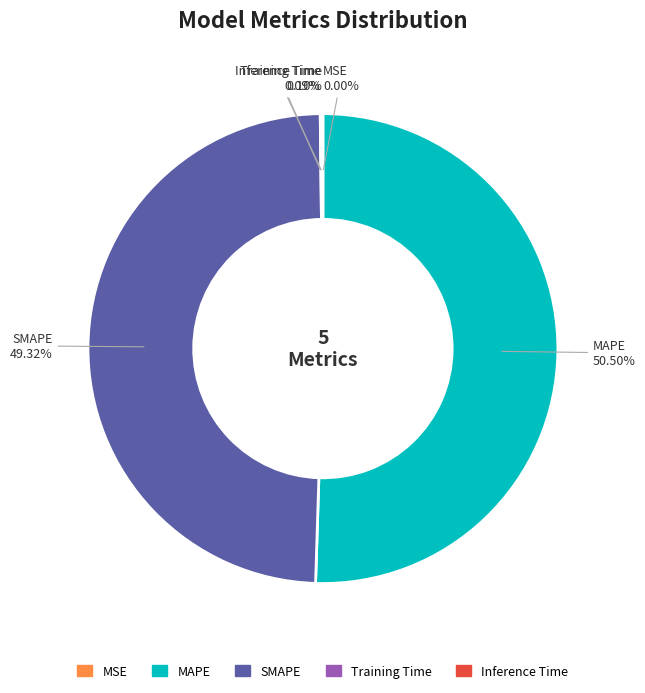

Which category accounts for the majority?

MAPE